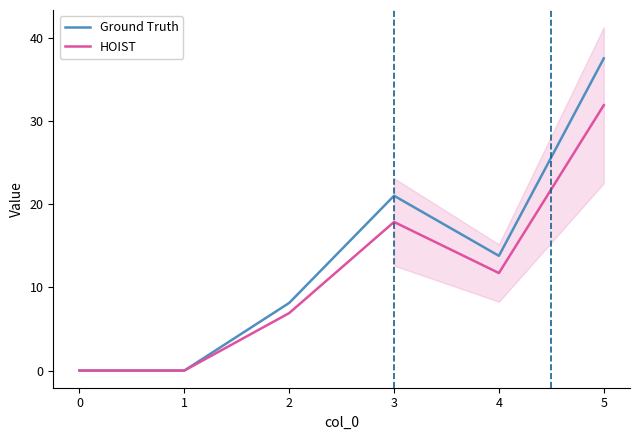

Reading left to right, extract all data points from this chart.

Ground Truth: 0.0	0.0	8.1	21.0	13.8	37.5
HOIST: 0.0	0.0	6.9	17.8	11.7	31.9